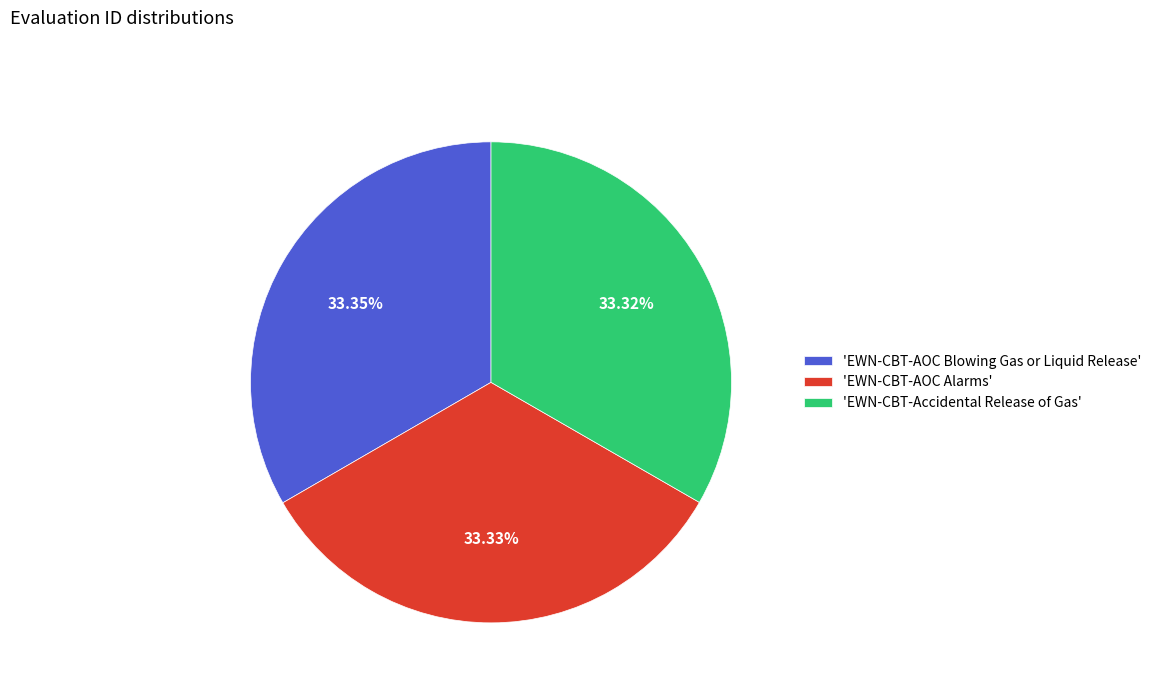

How many slices are in this pie chart?

3